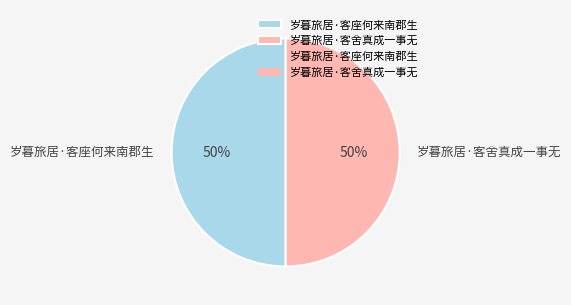

To the nearest percent, what is the combined percentage of 岁暮旅居·客舍真成一事无 and 岁暮旅居·客座何来南郡生?

100%